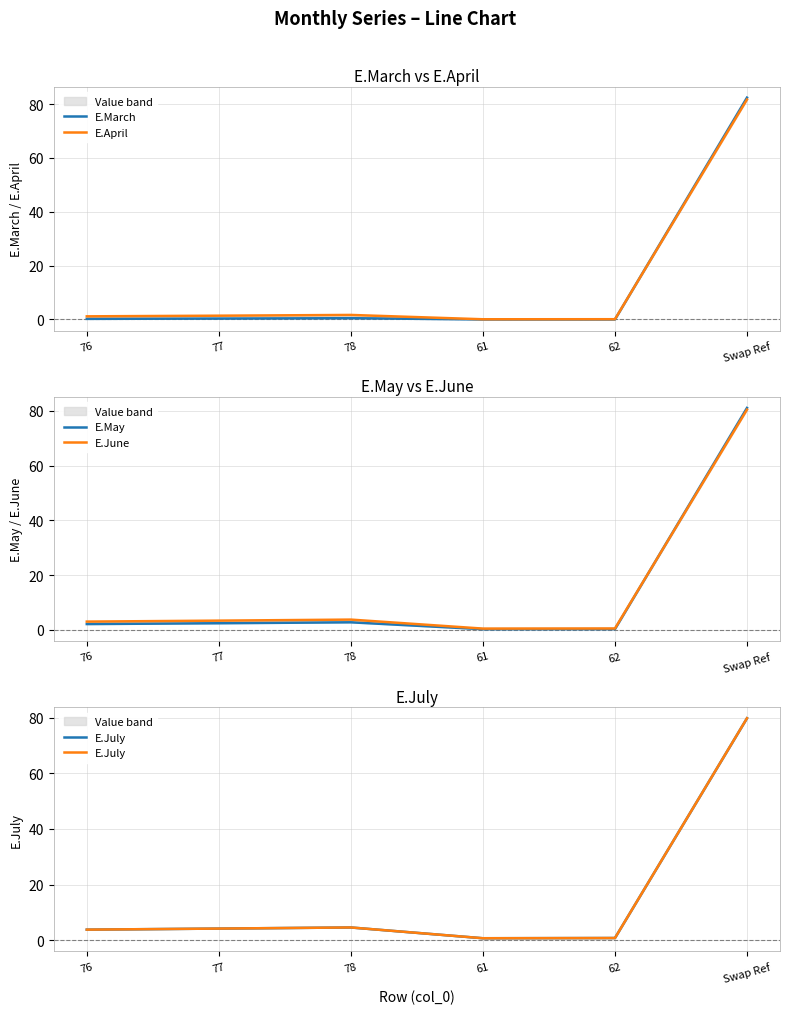

What are all the series names shown in the legend?

E.March, E.April, E.May, E.June, E.July